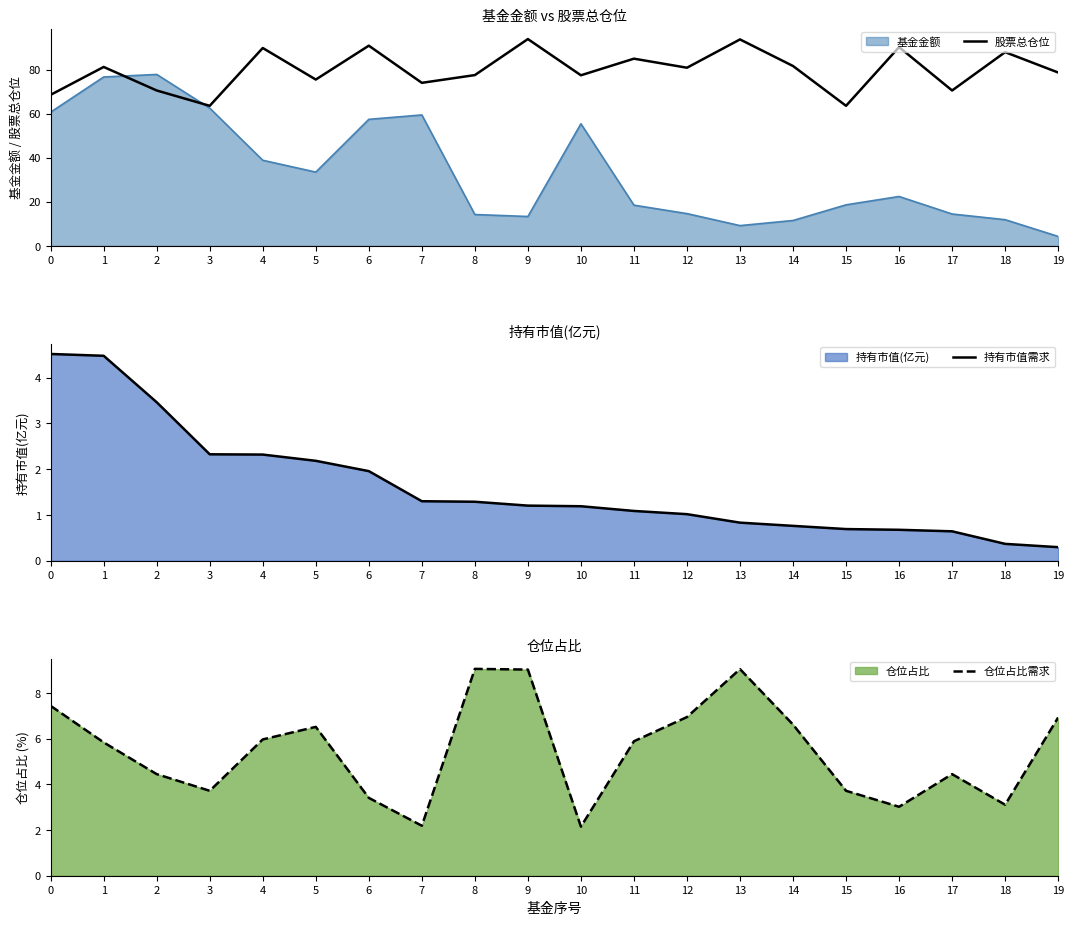

True or false: 持有市值需求 and 股票总仓位 intersect in this chart.

False